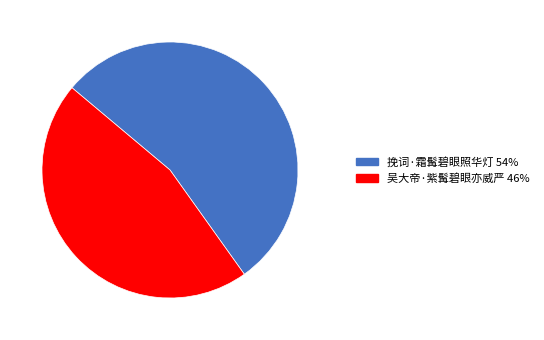

Is the sum of 吴大帝·紫髯碧眼亦威严 46% and 挽词·霜髯碧眼照华灯 54% greater than half?

Yes